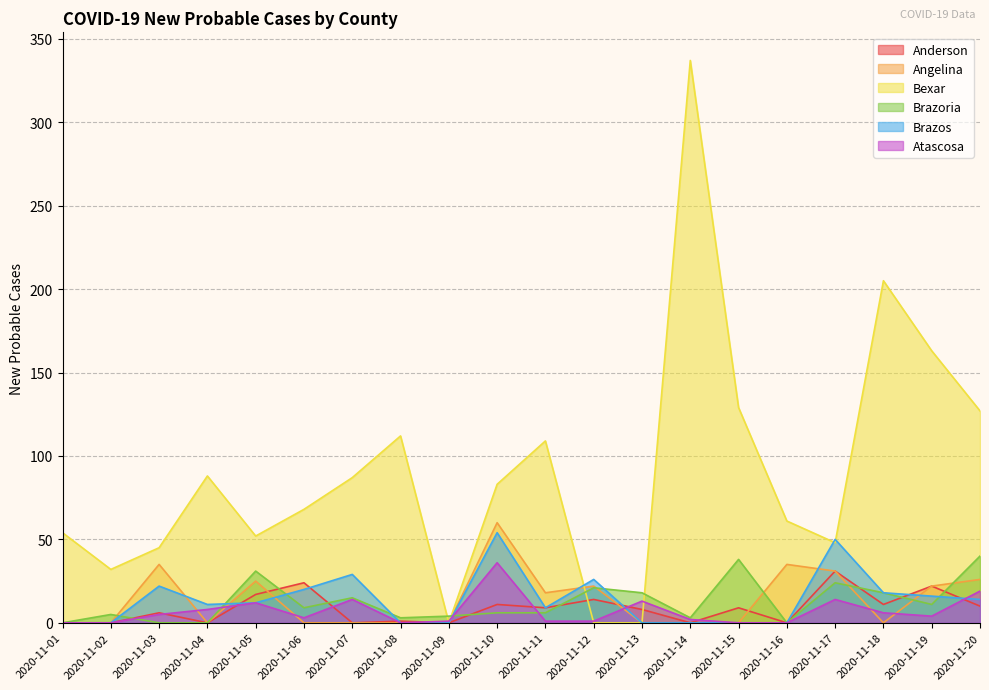

Where is the first local maximum for Atascosa?

2020-11-05